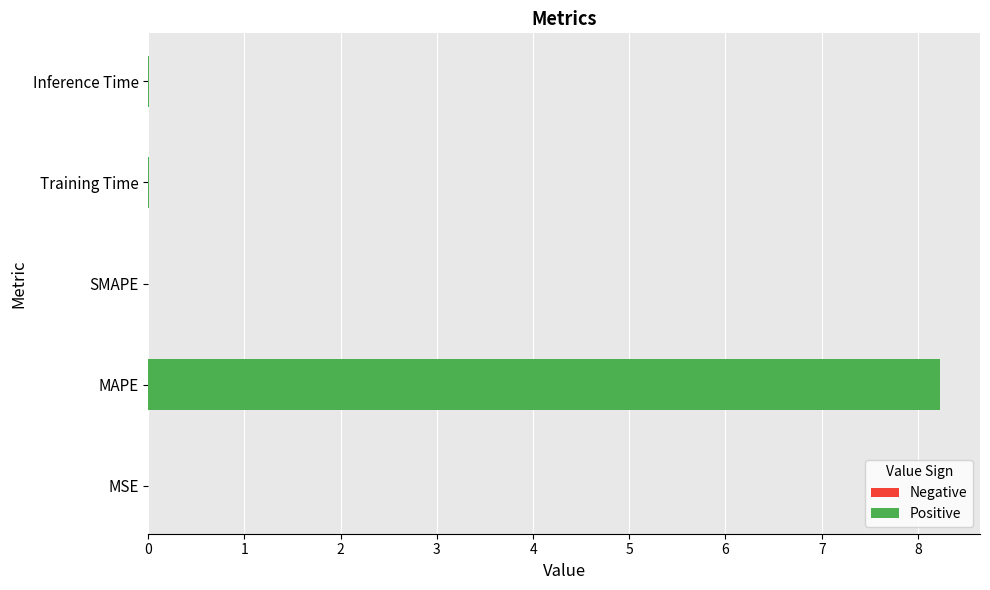

Is it true that the value at 3 is 0.0?

False